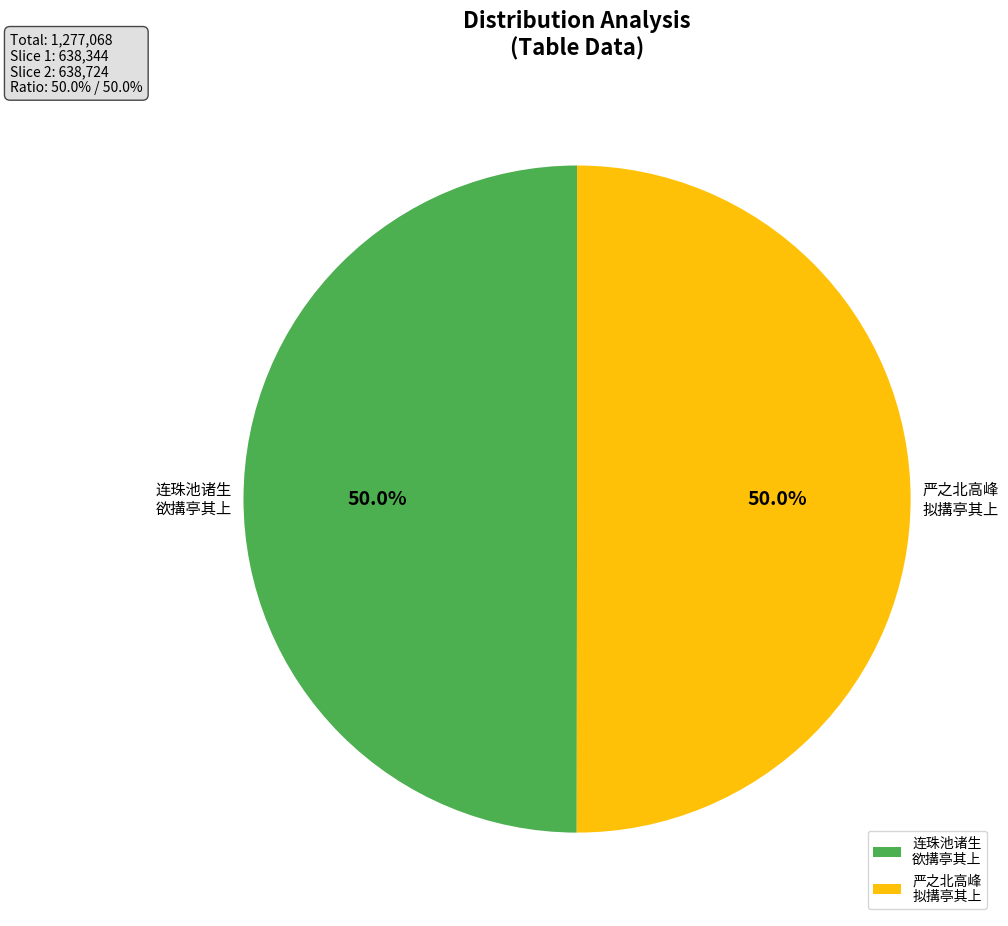

Combined, do 严之北高峰 拟搆亭其上 and 连珠池诸生 欲搆亭其上 account for over 50%?

Yes